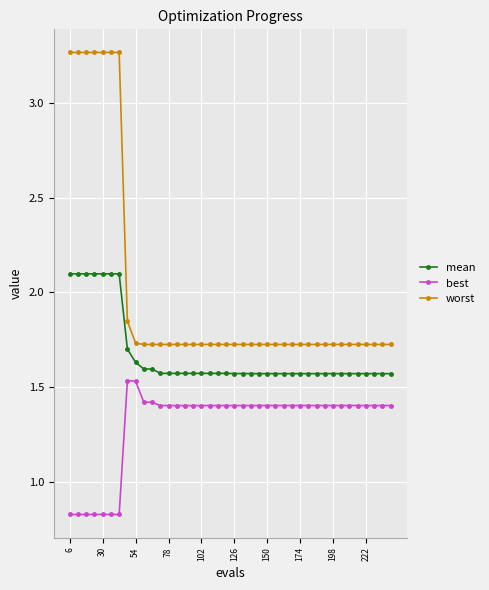

What is the sum of all worst values?

79.9